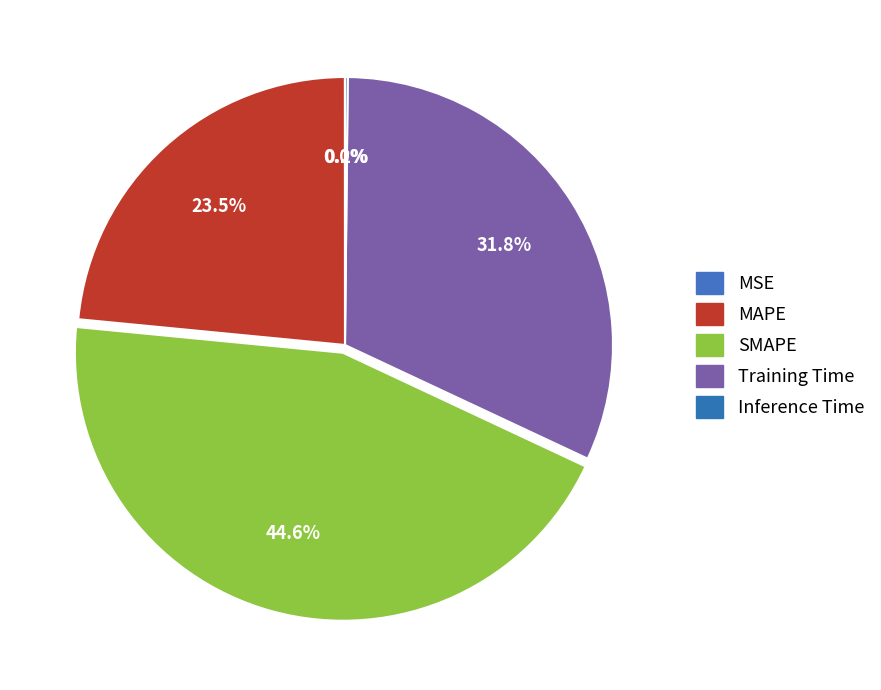

Which category has the biggest portion of the pie?

SMAPE